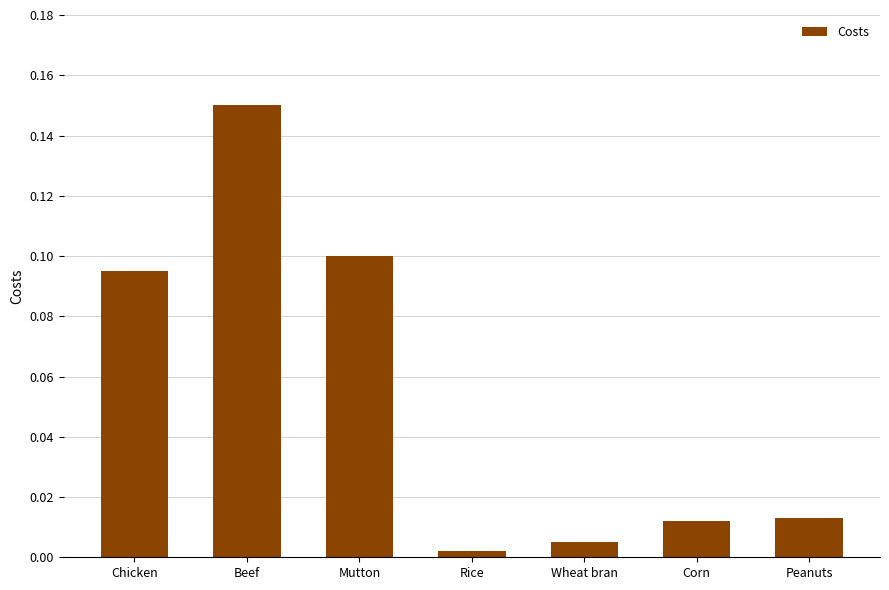

What is the label of the 3rd bar from the left?

Mutton